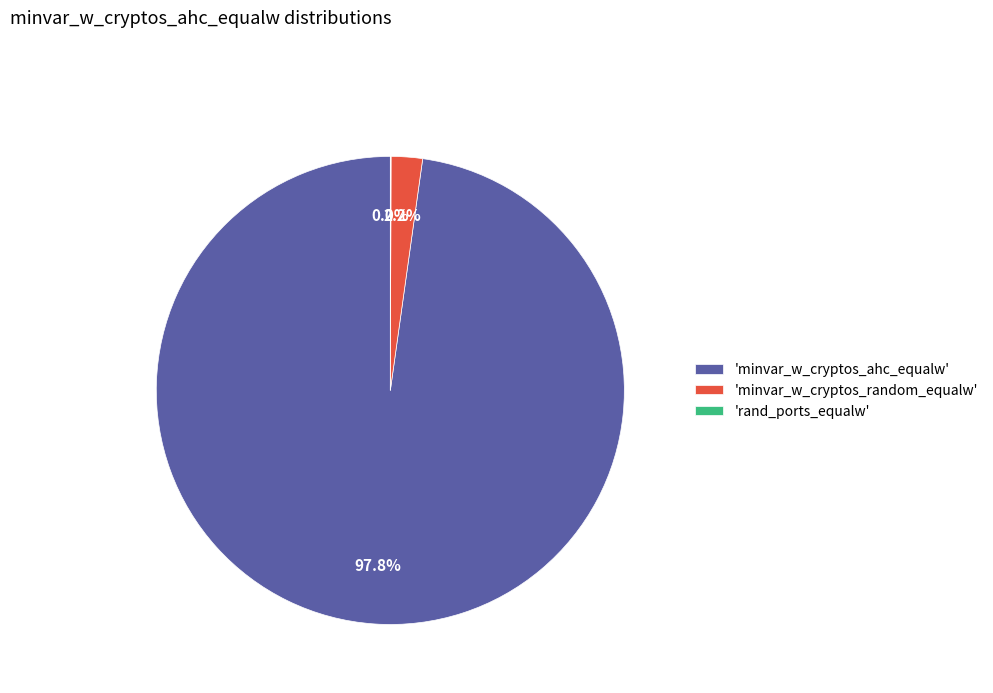

Which slice represents more than half of the pie?

'minvar_w_cryptos_ahc_equalw'